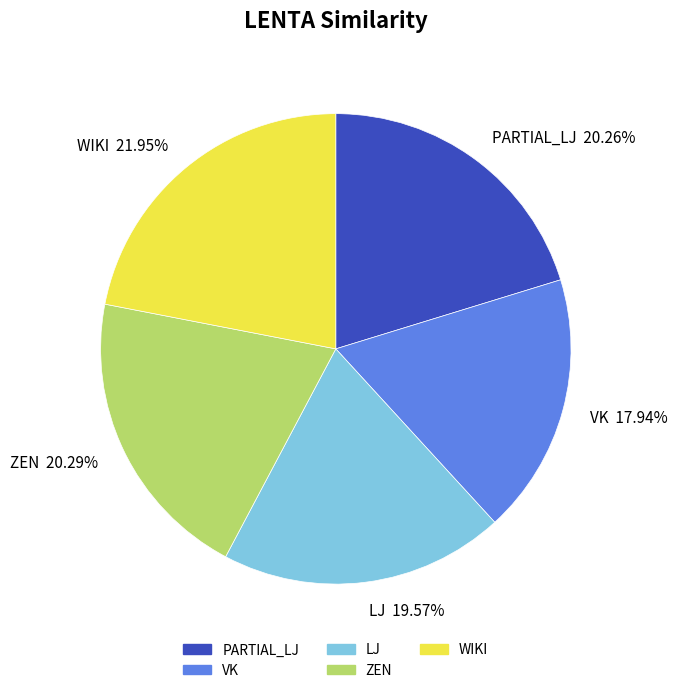

What is the total percentage of PARTIAL_LJ and LJ?

39.8%